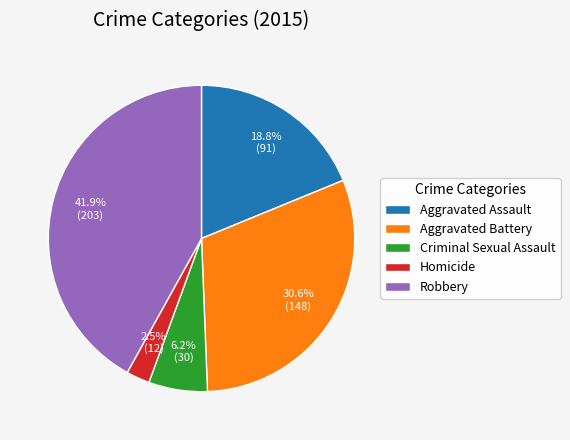

Which has a higher value, Aggravated Battery or Criminal Sexual Assault?

Aggravated Battery